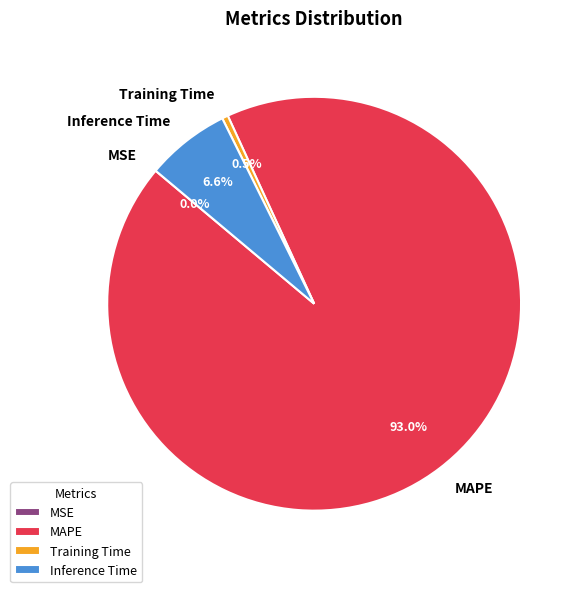

What is the majority slice?

MAPE